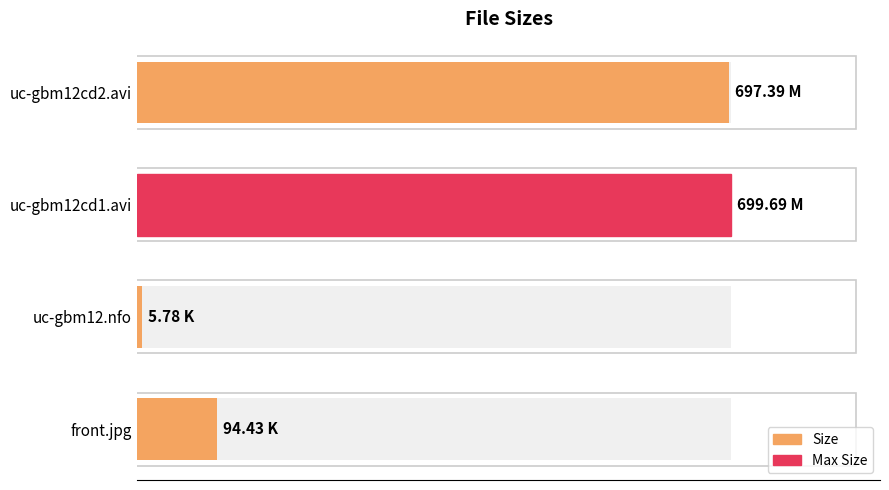

What is the greatest value displayed?

699.7